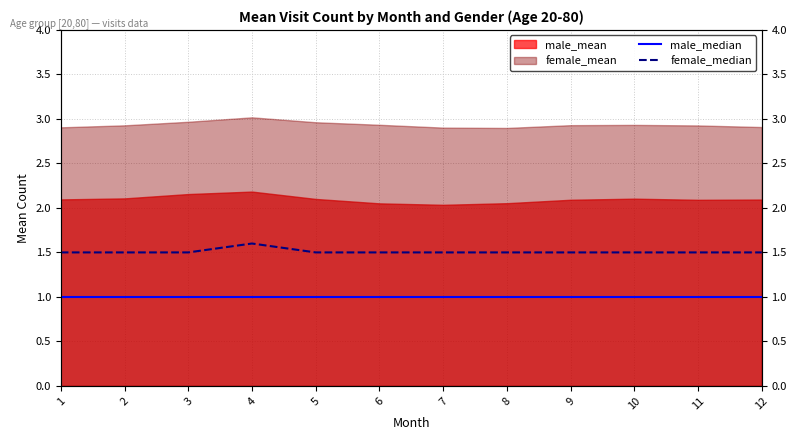

What is the sum of all male_median values?

12.0